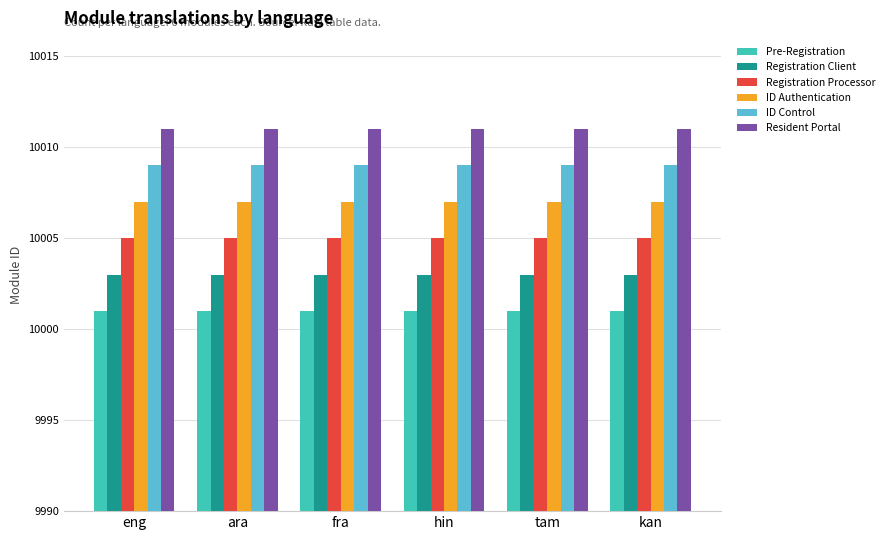

What is the total value across all series at hin?

60036